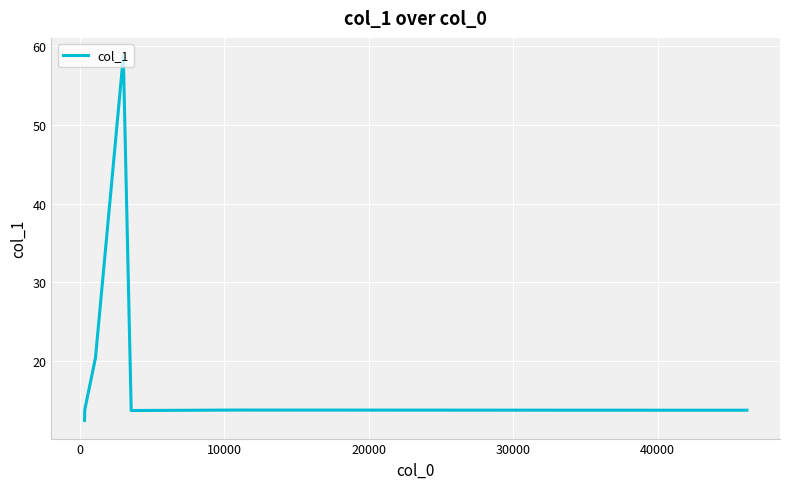

What is the difference between the maximum and minimum values?

46.2